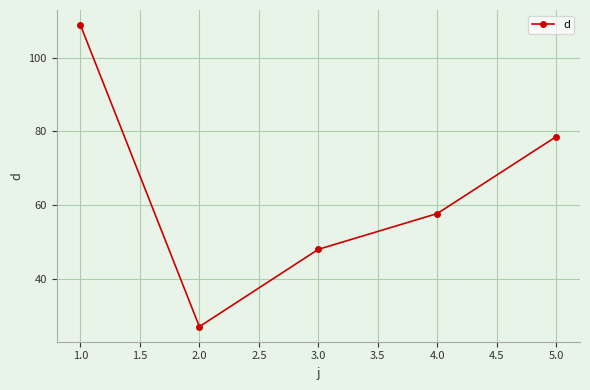

What is the smallest value displayed?

26.9